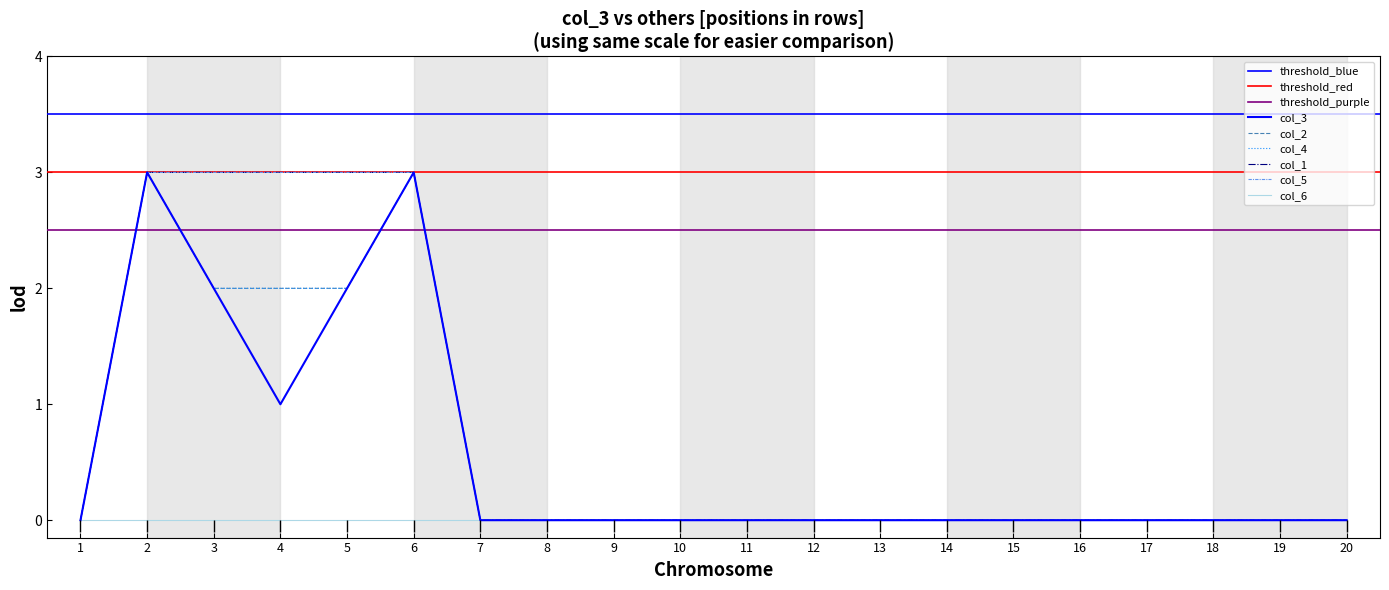

At 2, list the series in order from smallest to largest.

col_3, col_2, col_4, col_1, col_5